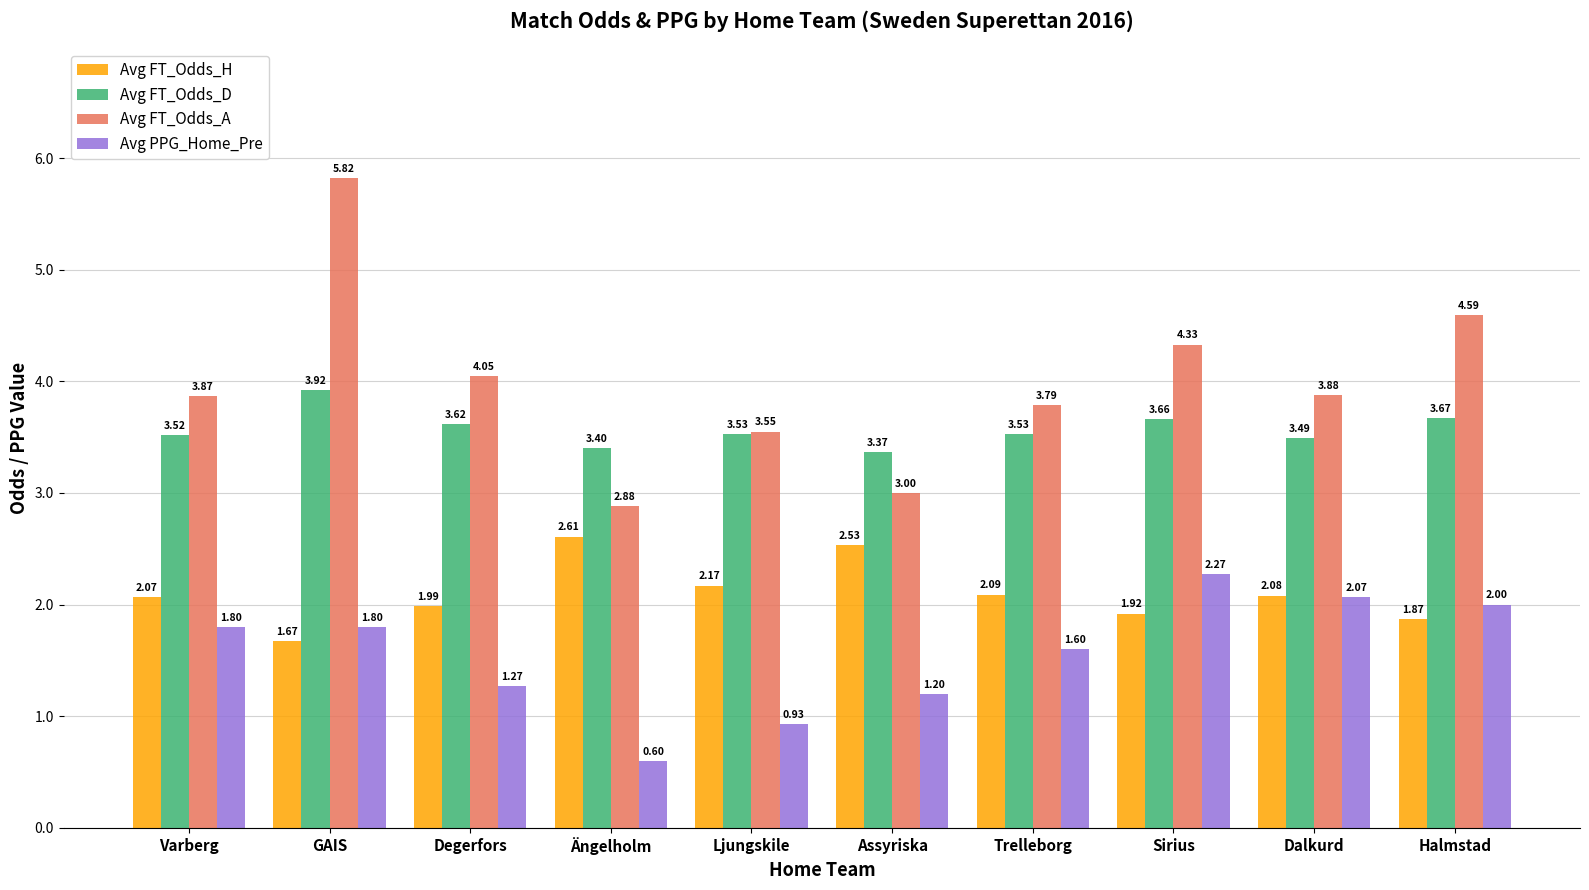

List the series in order of their peak value, lowest first.

Avg PPG_Home_Pre, Avg FT_Odds_H, Avg FT_Odds_D, Avg FT_Odds_A